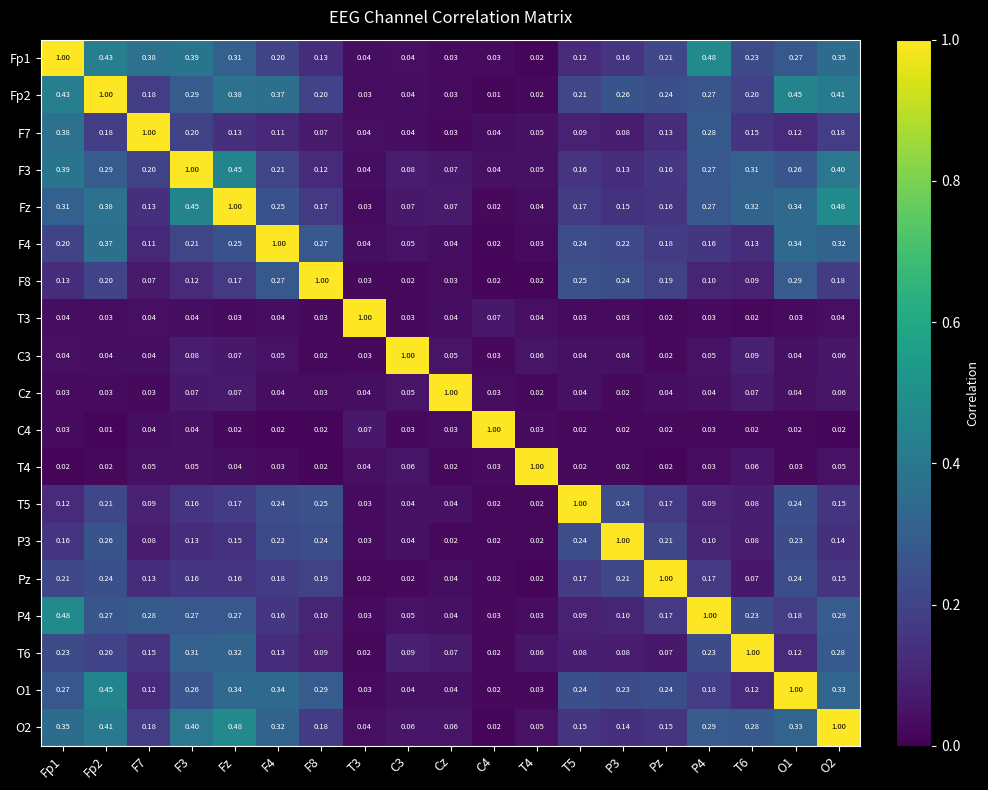

Is the value of C3 at F7 greater than the value of F3 at O2?

No